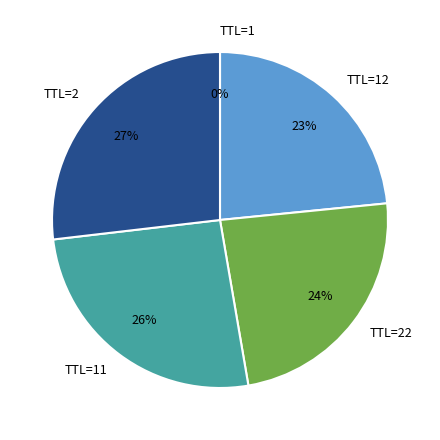

Which slice is the largest?

TTL=2